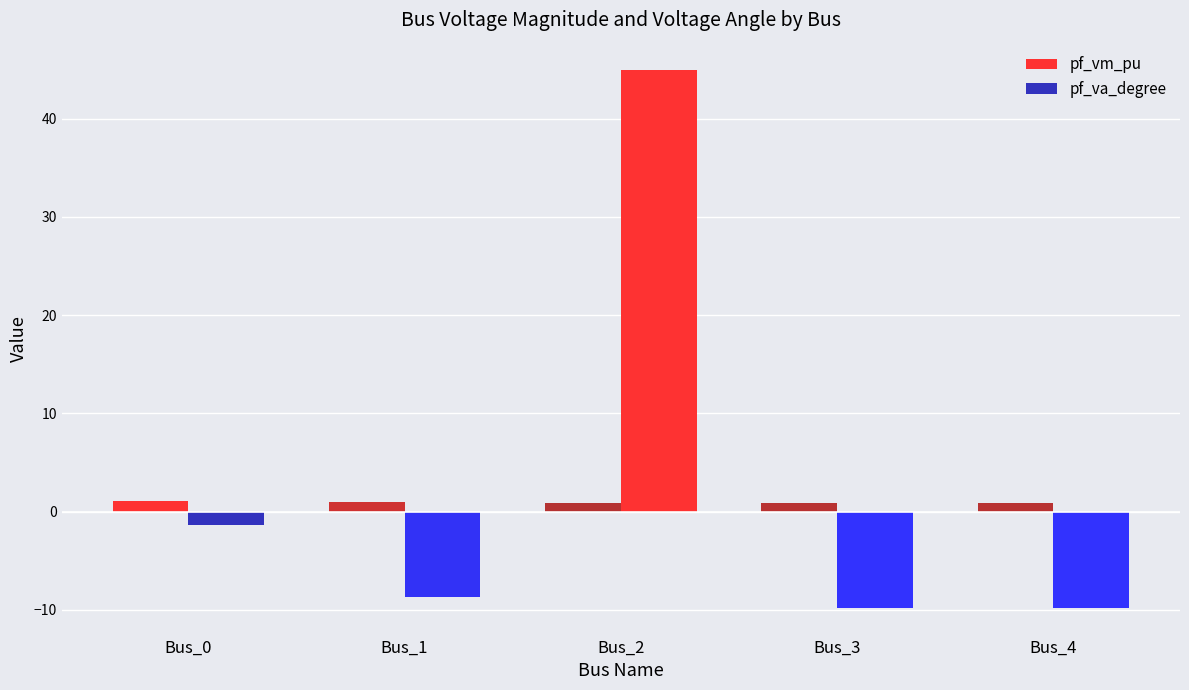

How many values in pf_va_degree are above zero?

1